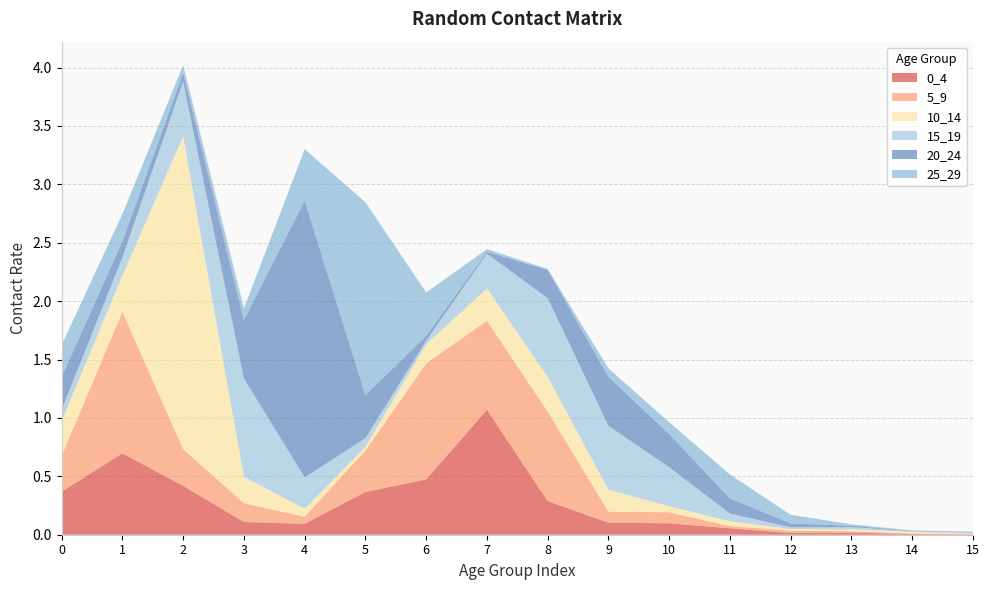

Reading right to left, transcribe all the data shown in this chart.

0_4: 15=0.0	14=0.0	13=0.0	12=0.0	11=0.1	10=0.1	9=0.1	8=0.3	7=1.1	6=0.5	5=0.4	4=0.1	3=0.1	2=0.4	1=0.7	0=0.4
5_9: 15=0.0	14=0.0	13=0.0	12=0.0	11=0.0	10=0.1	9=0.1	8=0.8	7=0.8	6=1.0	5=0.4	4=0.1	3=0.2	2=0.3	1=1.2	0=0.3
10_14: 15=0.0	14=0.0	13=0.0	12=0.0	11=0.0	10=0.1	9=0.2	8=0.3	7=0.3	6=0.2	5=0.0	4=0.1	3=0.2	2=2.7	1=0.3	0=0.3
15_19: 15=0.0	14=0.0	13=0.0	12=0.0	11=0.1	10=0.3	9=0.5	8=0.7	7=0.3	6=0.0	5=0.1	4=0.3	3=0.8	2=0.5	1=0.2	0=0.1
20_24: 15=0.0	14=0.0	13=0.0	12=0.0	11=0.1	10=0.3	9=0.4	8=0.2	7=0.0	6=0.0	5=0.4	4=2.4	3=0.5	2=0.1	1=0.1	0=0.3
25_29: 15=0.0	14=0.0	13=0.0	12=0.1	11=0.2	10=0.1	9=0.1	8=0.0	7=0.0	6=0.4	5=1.7	4=0.4	3=0.1	2=0.1	1=0.2	0=0.3